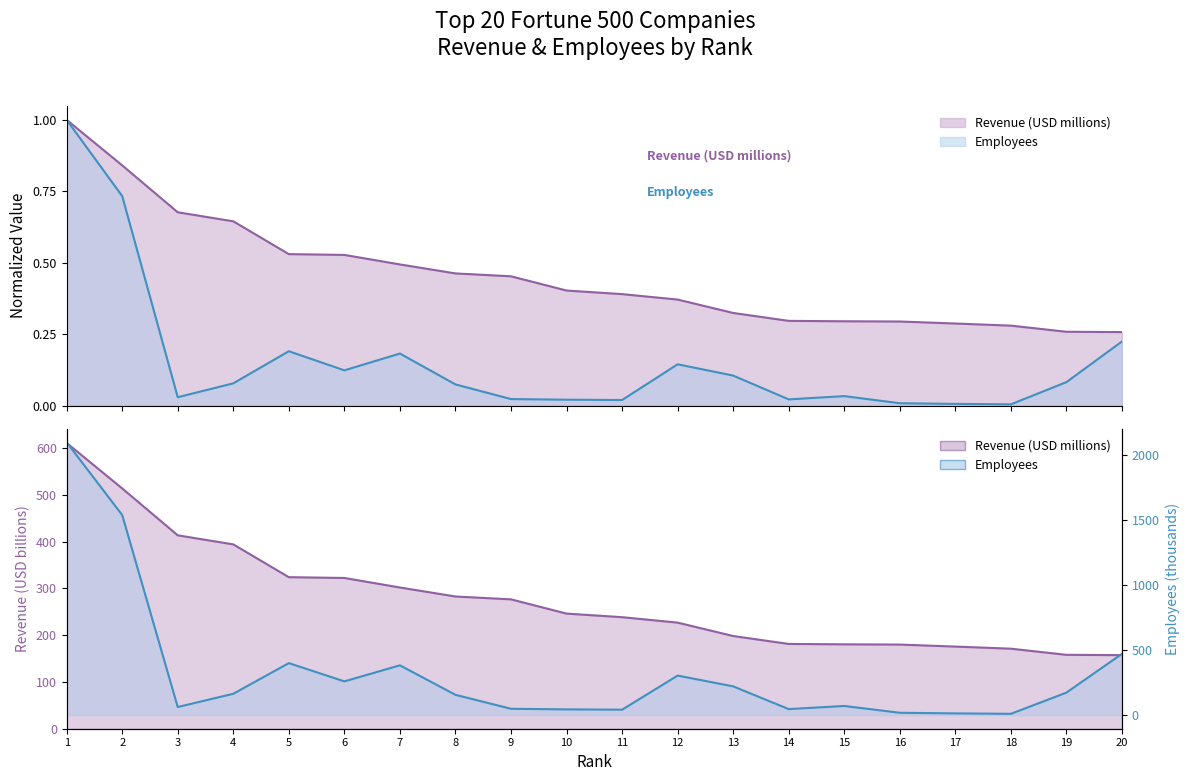

Which series has the largest total across all categories?

Employees